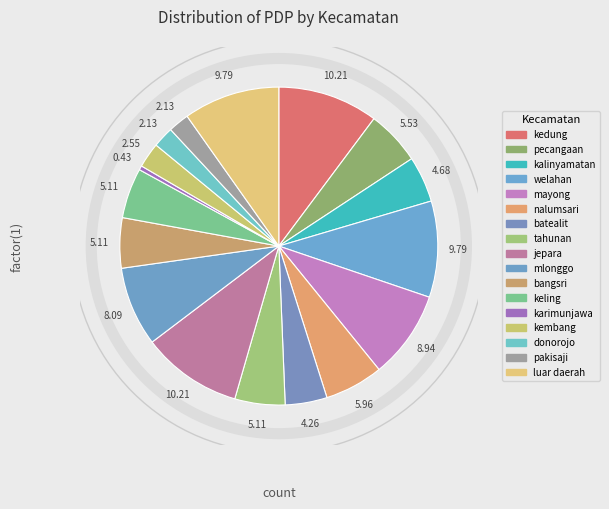

How many slices are in this pie chart?

17